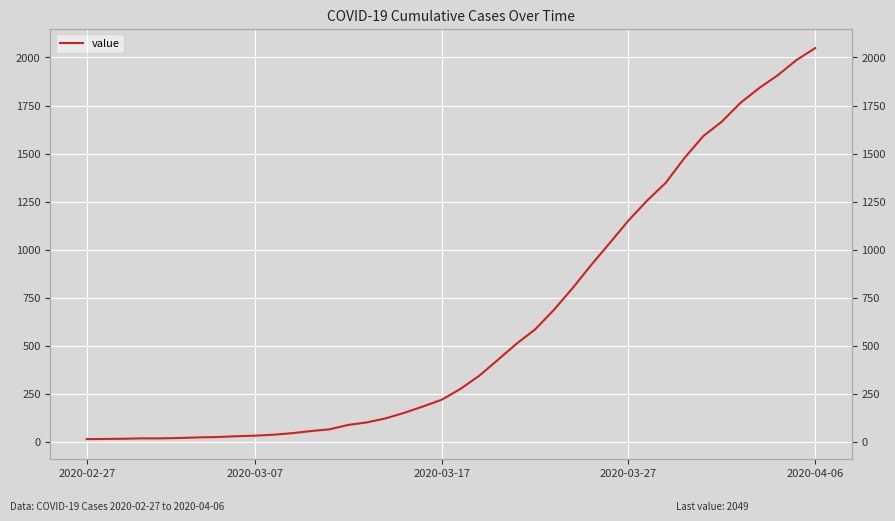

How many series are shown in this chart?

1